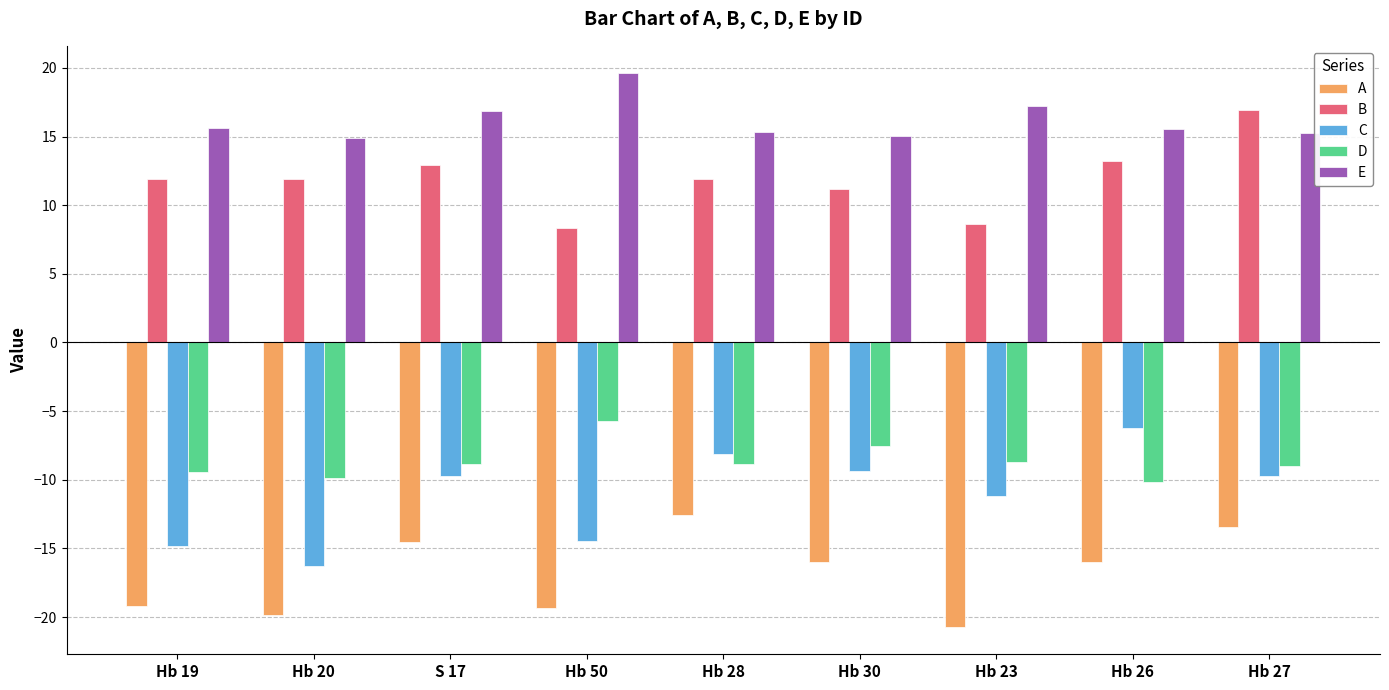

How many values in the A series exceed -15?

3